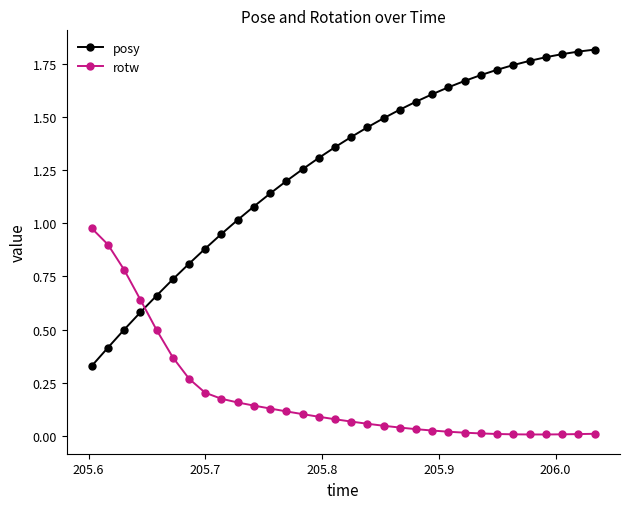

What is the sum of all posy values?

40.8